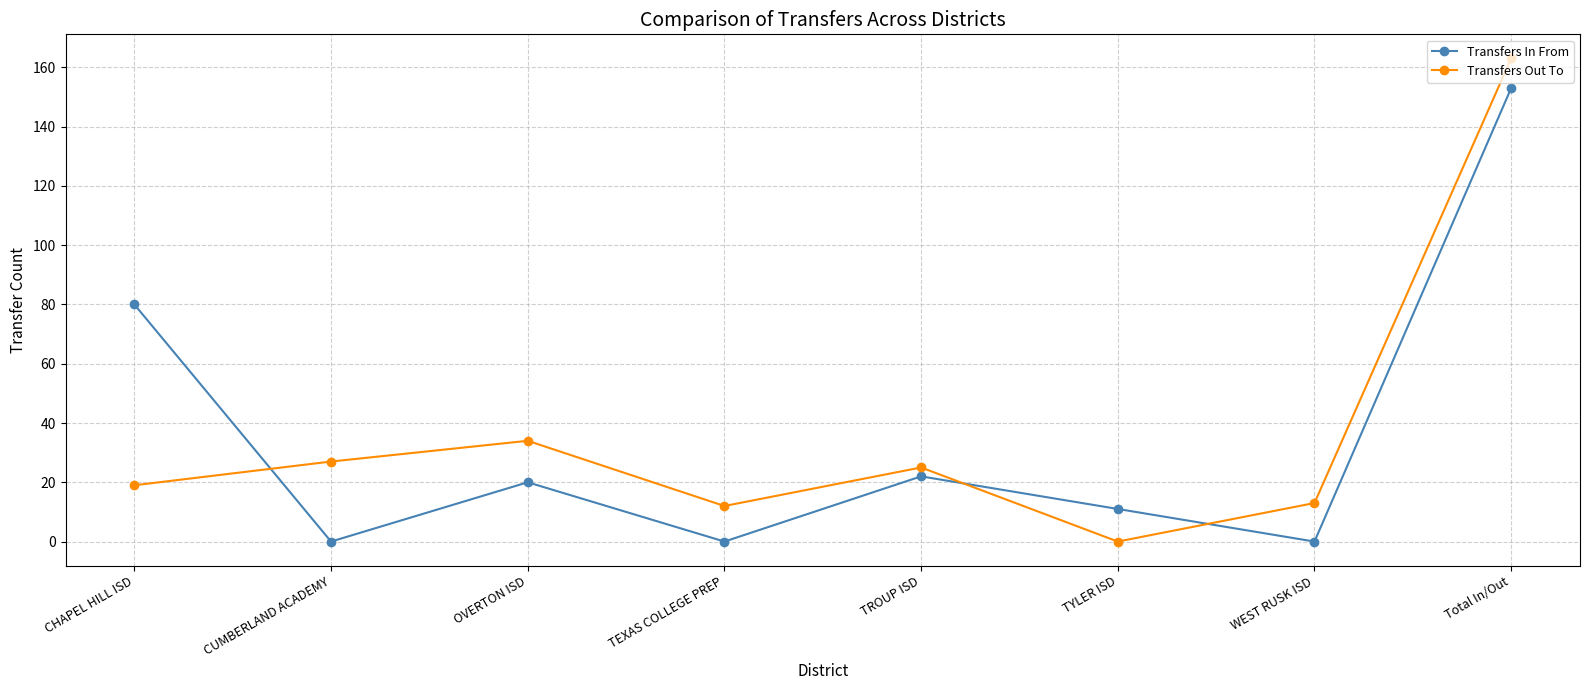

Does the chart display data point markers on the line(s)?

Yes